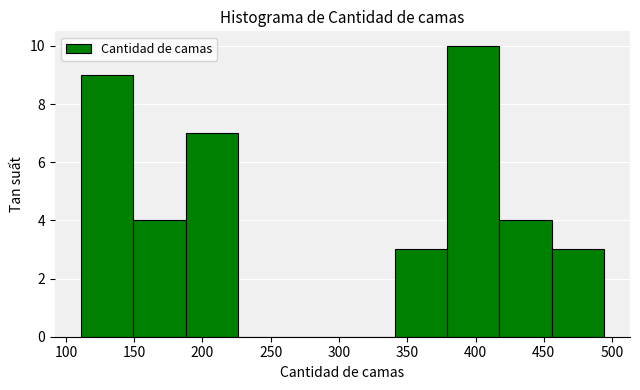

Reading left to right, list every bar in this chart as the range it spans on the x-axis followed by its height. Neither the bar edges nor the heights are printed on the chart, so give them approximately, as read against the axes.

110 to 150: 9
150 to 190: 4
190 to 225: 7
225 to 265: 0
265 to 305: 0
305 to 340: 0
340 to 380: 3
380 to 415: 10
415 to 455: 4
455 to 495: 3